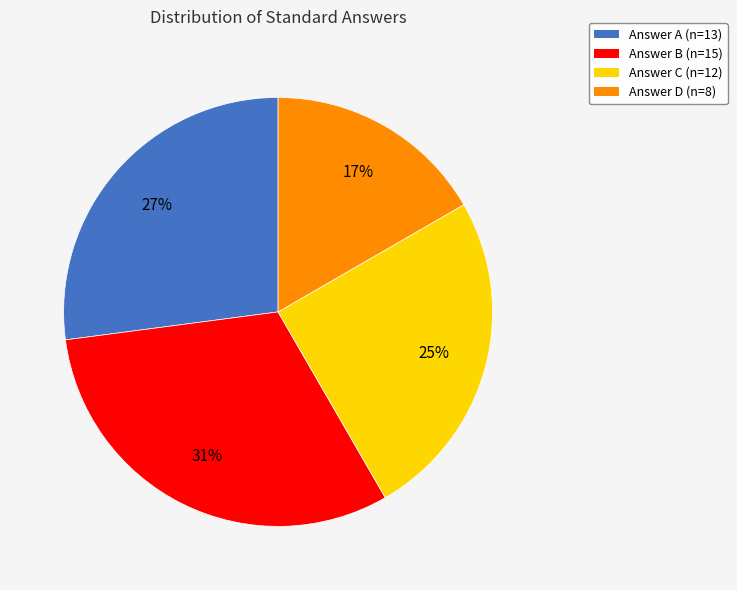

To the nearest percent, what is the average slice percentage?

25%